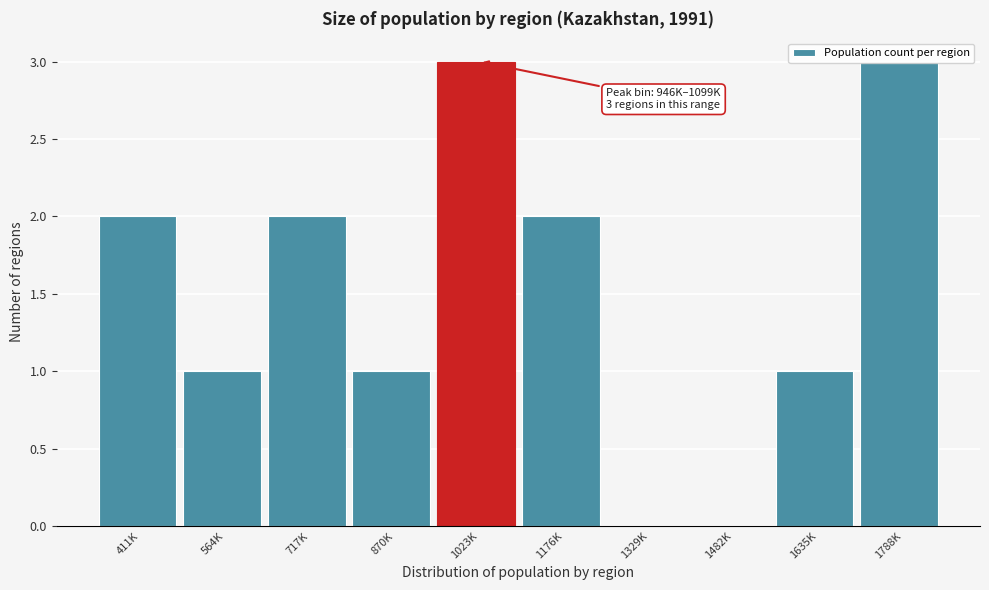

Which has a higher value, 1329K or 1023K?

1023K